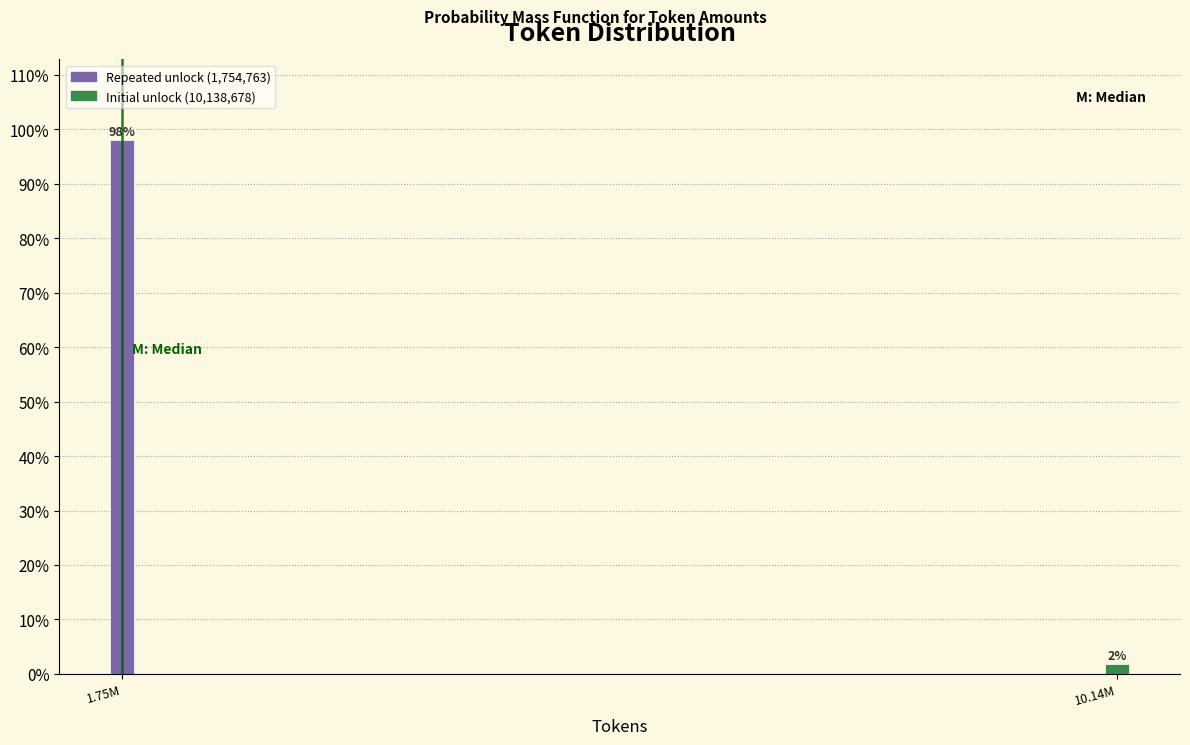

The value at 1.75M is 58.4. True or false?

False